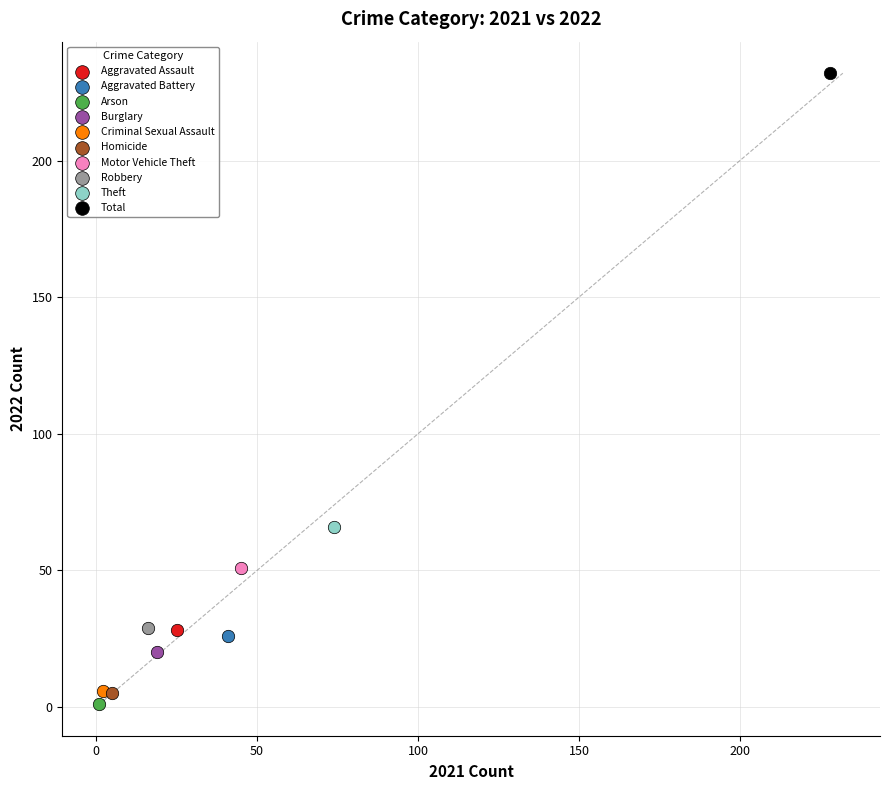

What are all the series names shown in the legend?

Aggravated Assault, Aggravated Battery, Arson, Burglary, Criminal Sexual Assault, Homicide, Motor Vehicle Theft, Robbery, Theft, Total